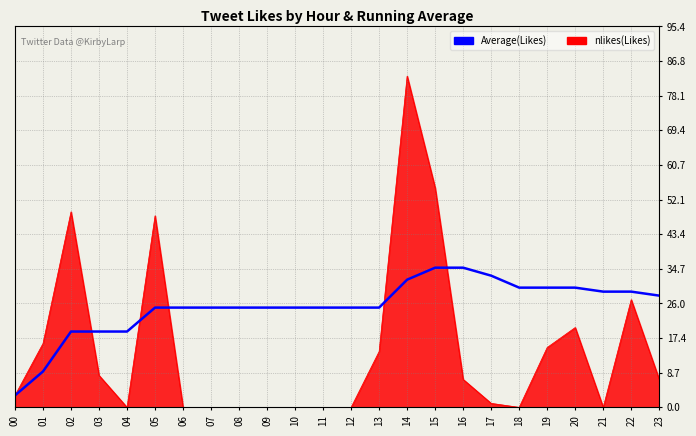

Is the value of nlikes(Likes) at 15 greater than the value of Average(Likes) at 21?

Yes